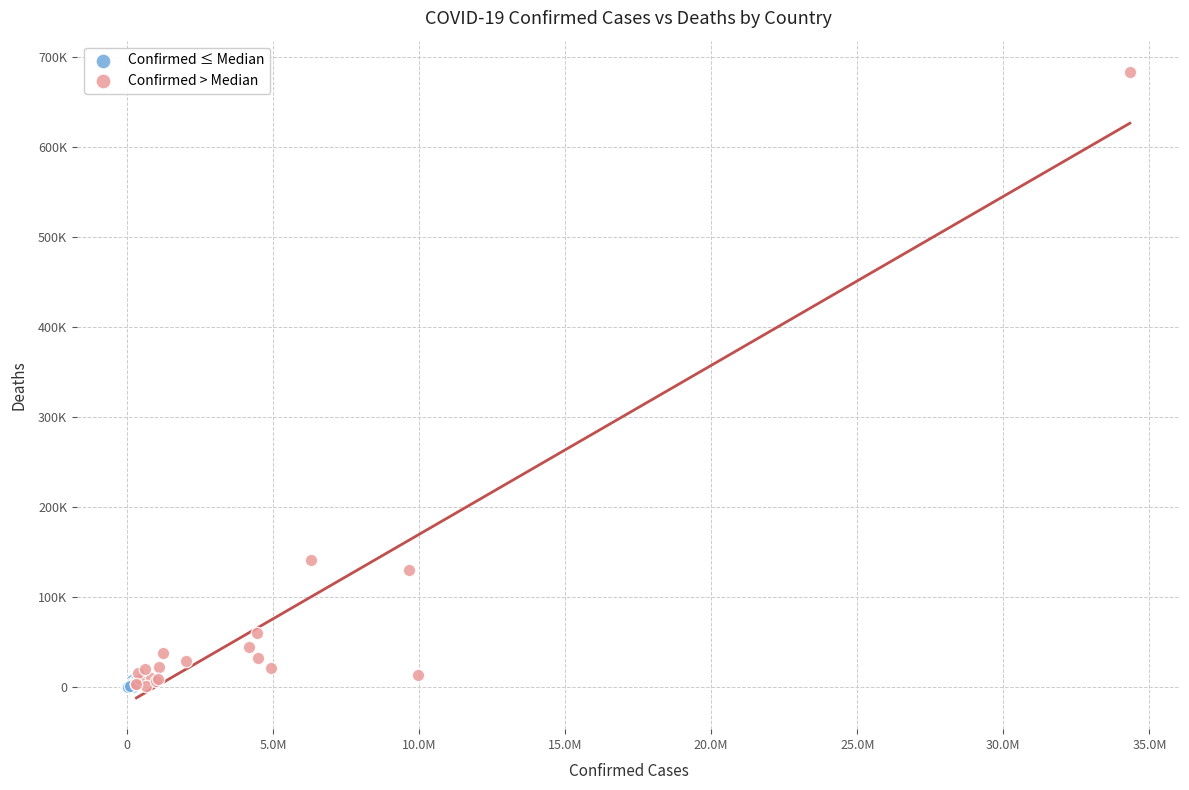

What are all the series names shown in the legend?

Confirmed ≤ Median, Confirmed > Median